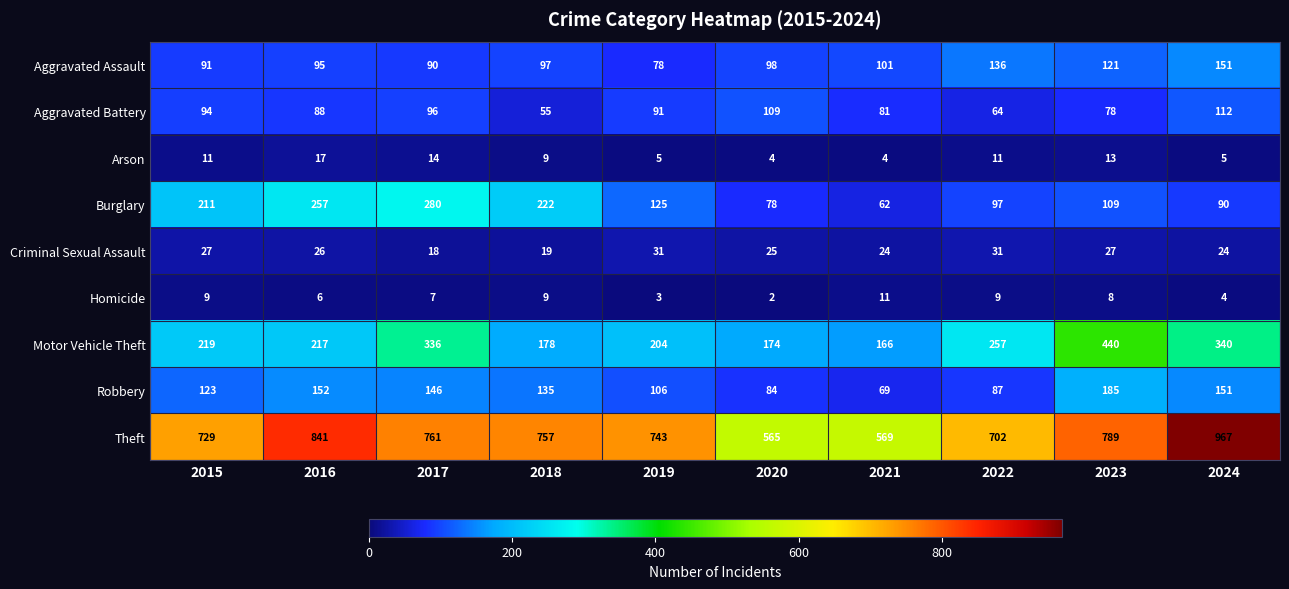

At how many categories does at least one series exceed 420?

10